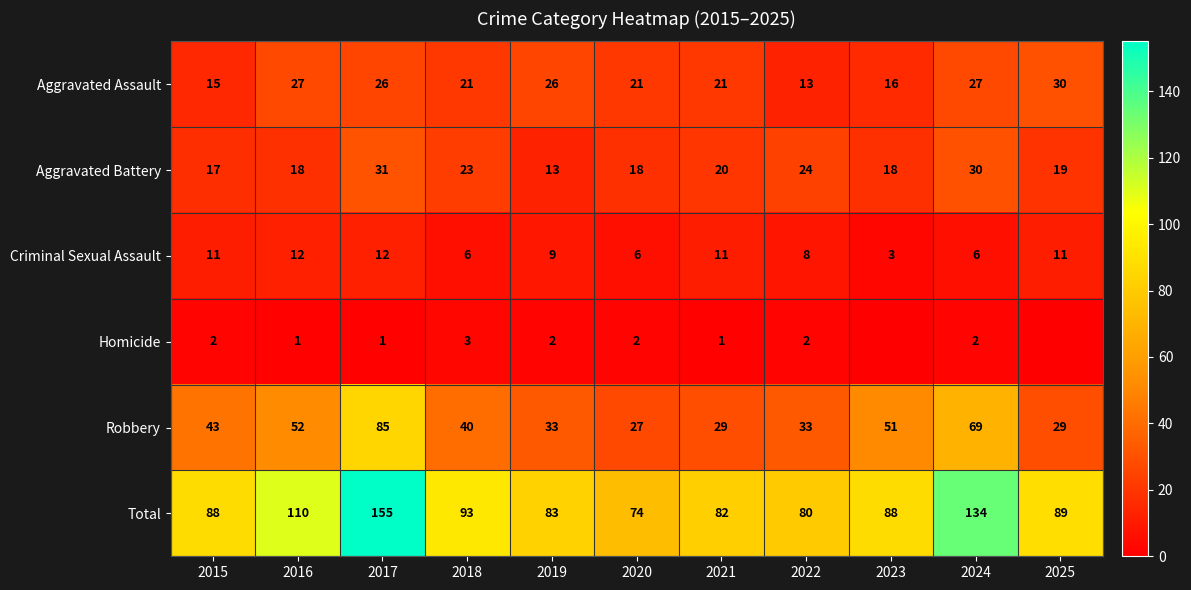

What is the maximum value for Total?

155